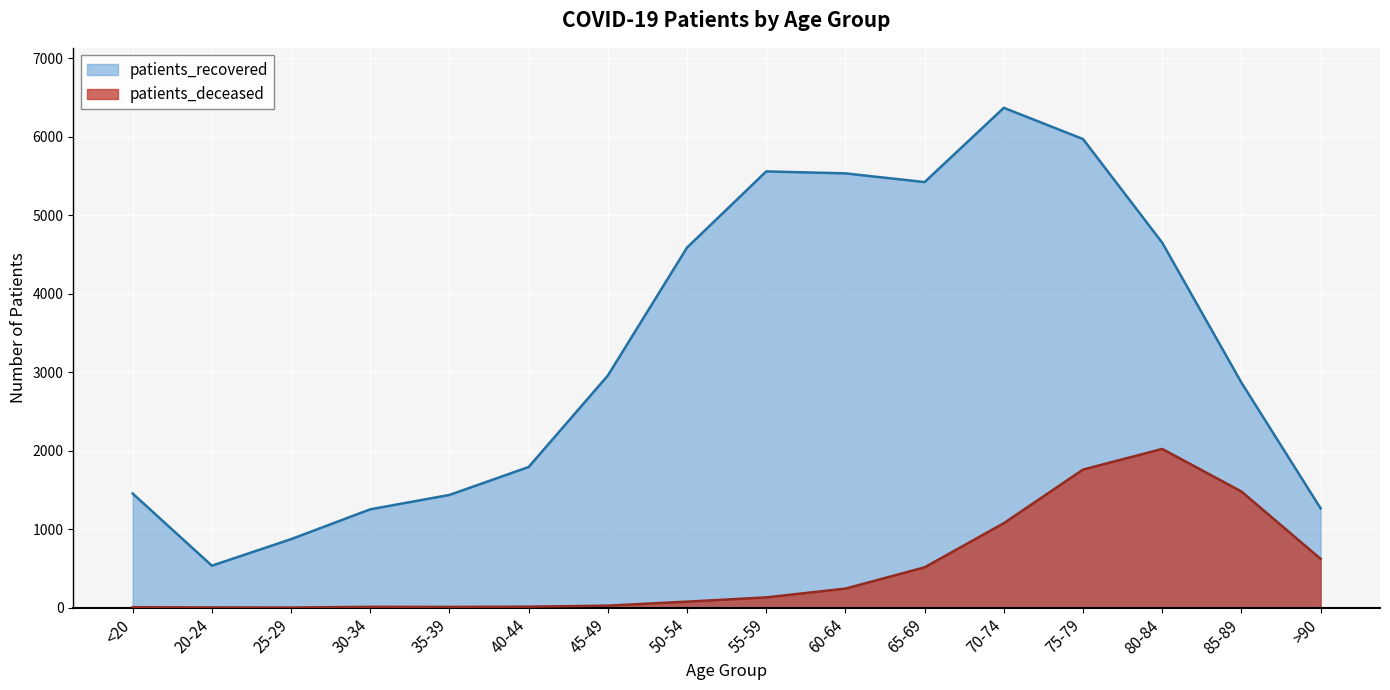

Which series has the largest range (max minus min)?

patients_recovered